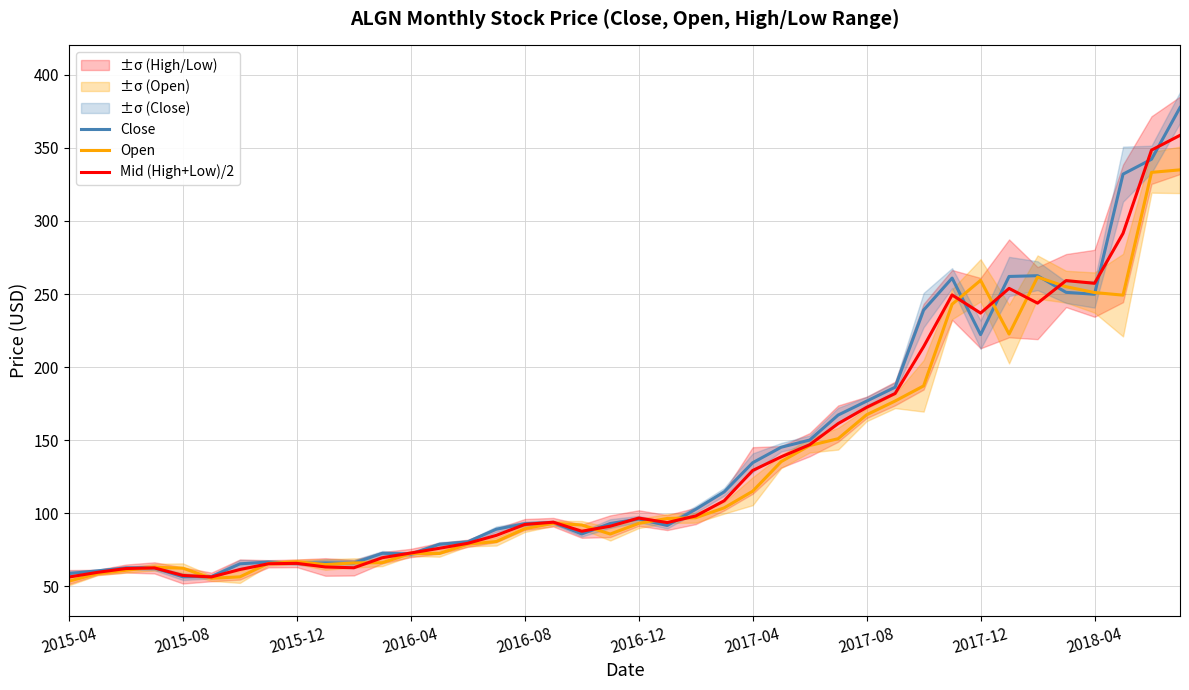

Which category has the highest value in the Mid (High+Low)/2 series?

39